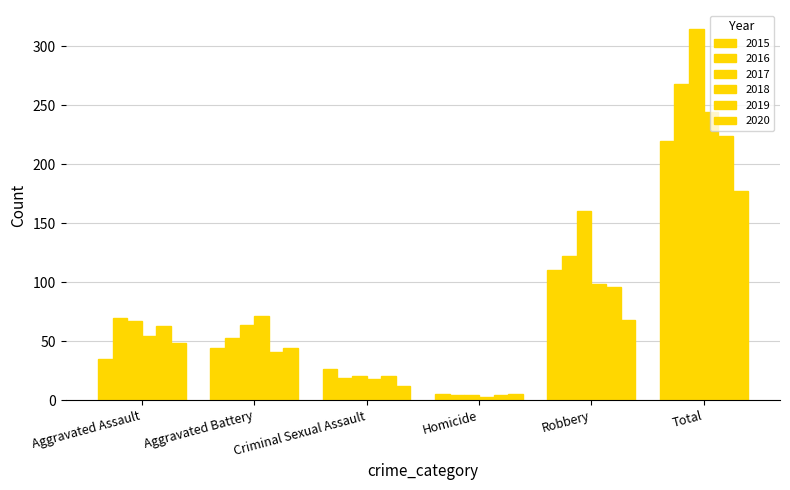

How many series are shown in this chart?

6